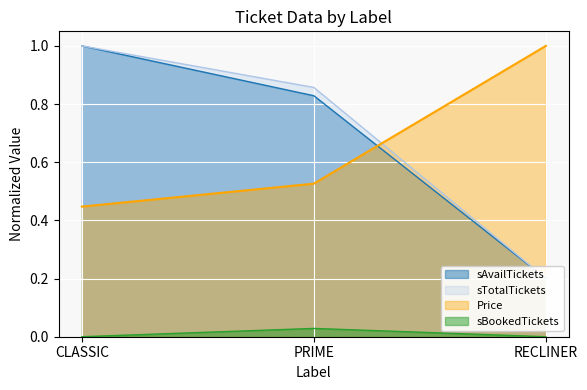

Where is sTotalTickets nearest to the value 0?

RECLINER